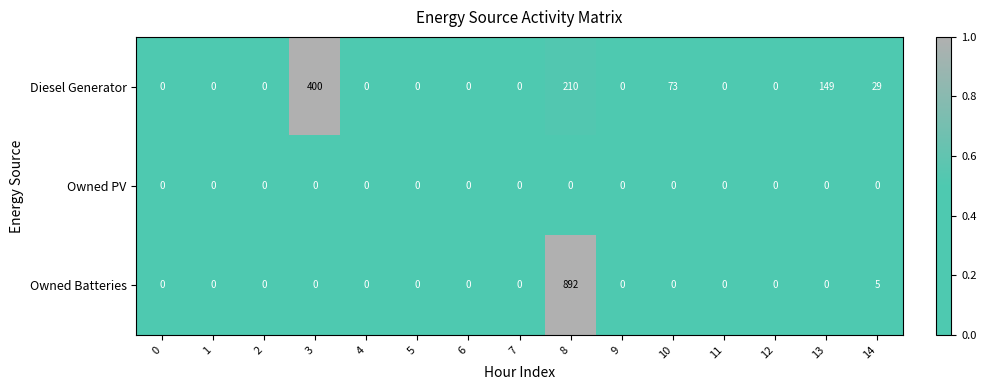

Between 10 and 13, which series saw the biggest shift?

Diesel Generator